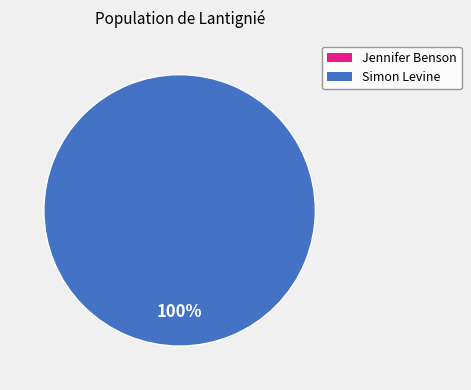

What is the change in value from Jennifer Benson  - ODI/F0111200 to Simon Levine  - ODI/F0111200?

+35